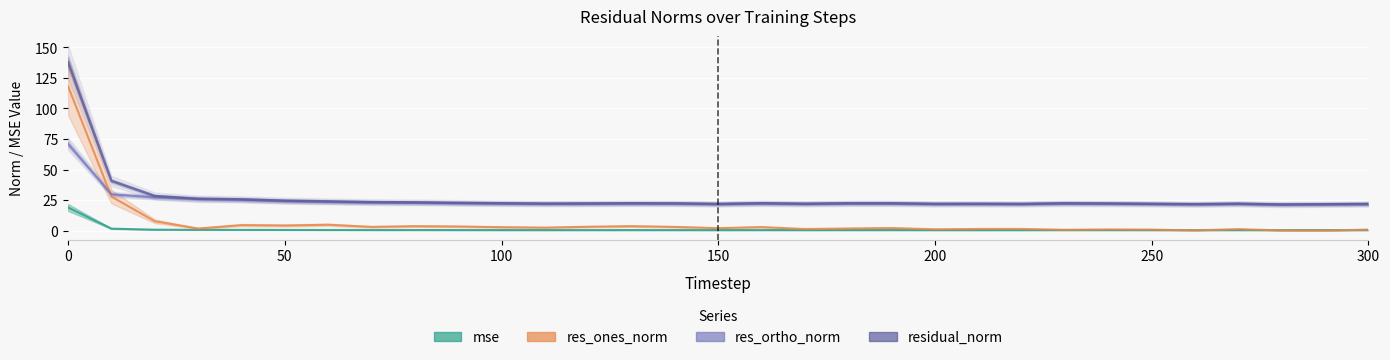

Where is the first local maximum for res_ortho_norm?

130